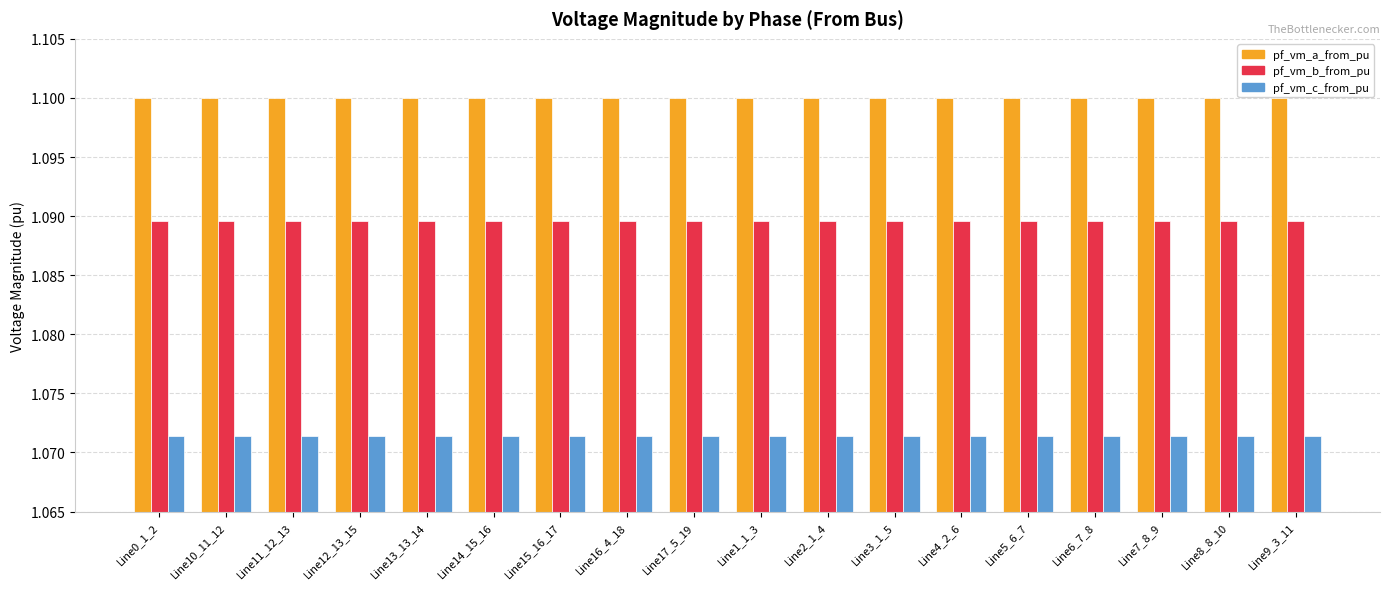

Are the bars grouped side by side (vs. stacked)?

Yes